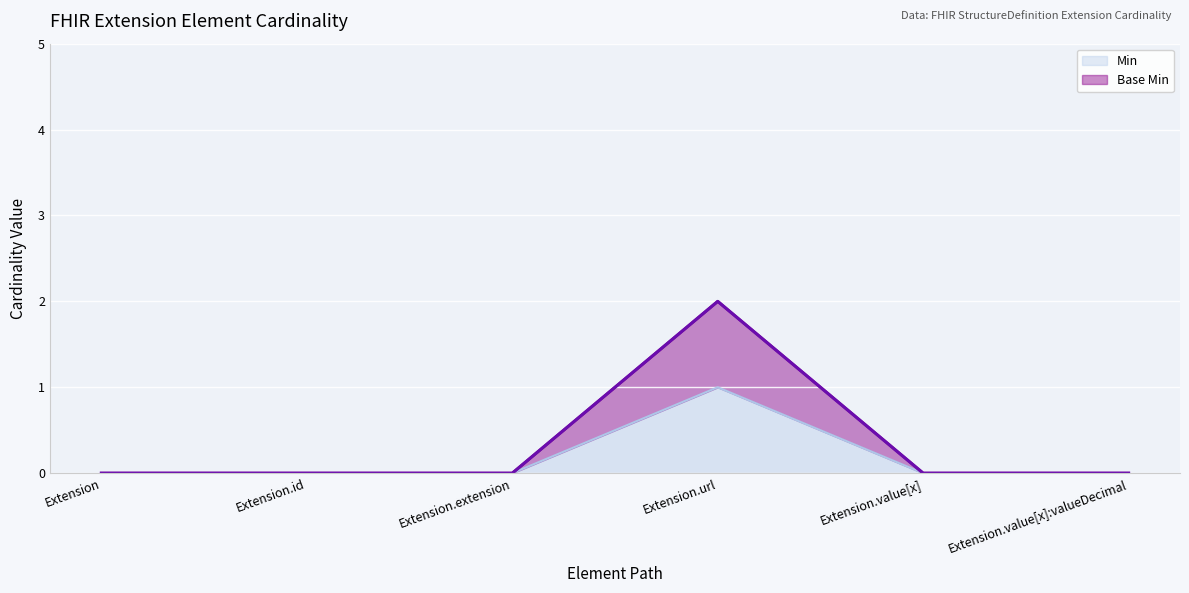

What is the label of the 4th point from the right?

Extension.extension